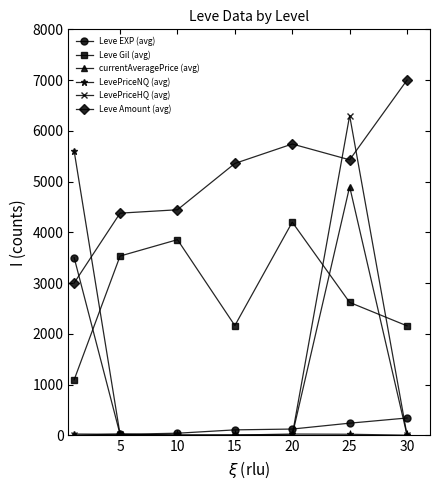

How many categories are shown in the chart?

7